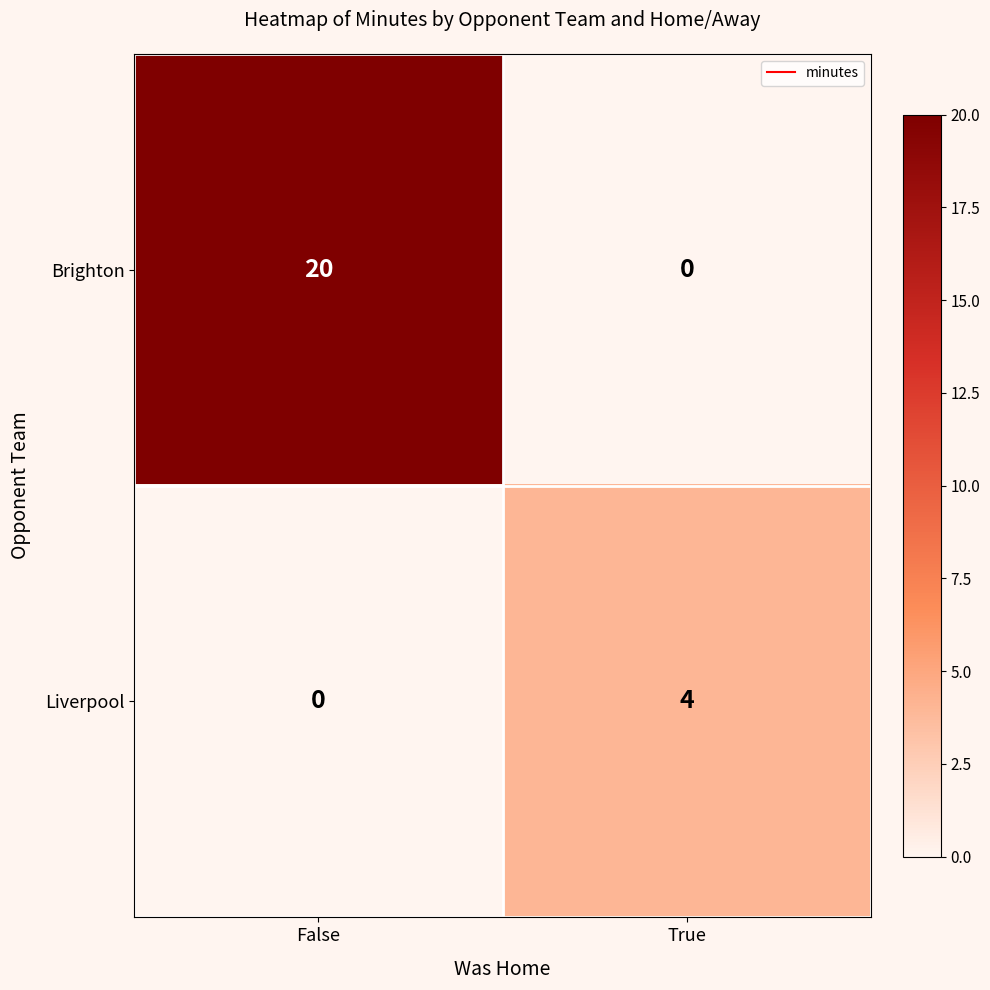

The value of Brighton at True is 6. True or false?

False